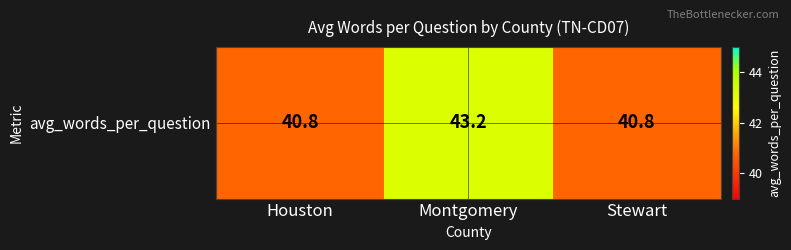

What is the change in value from Houston to Montgomery?

+2.4